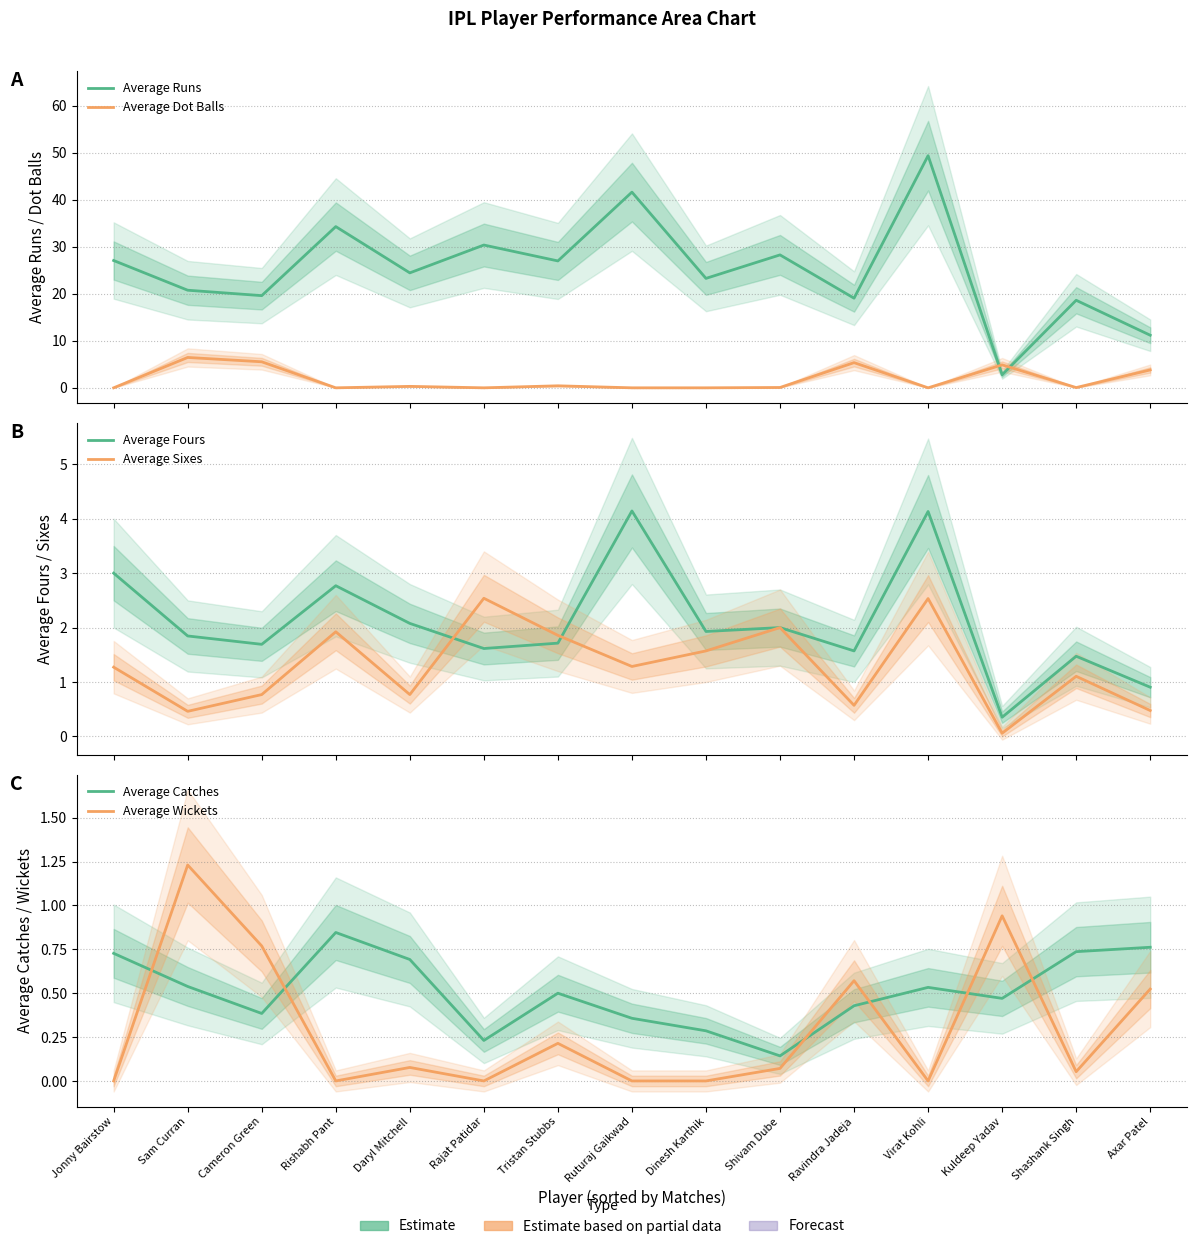

Reading right to left, what are all the values shown in this chart?

Average Runs: Axar Patel=11.2	Shashank Singh=18.6	Kuldeep Yadav=2.8	Virat Kohli=49.4	Ravindra Jadeja=19.1	Shivam Dube=28.3	Dinesh Karthik=23.3	Ruturaj Gaikwad=41.6	Tristan Stubbs=27.0	Rajat Patidar=30.4	Daryl Mitchell=24.5	Rishabh Pant=34.3	Cameron Green=19.6	Sam Curran=20.8	Jonny Bairstow=27.1
Average Dot Balls: Axar Patel=3.8	Shashank Singh=0.1	Kuldeep Yadav=4.9	Virat Kohli=0.0	Ravindra Jadeja=5.4	Shivam Dube=0.1	Dinesh Karthik=0.0	Ruturaj Gaikwad=0.0	Tristan Stubbs=0.4	Rajat Patidar=0.0	Daryl Mitchell=0.3	Rishabh Pant=0.0	Cameron Green=5.5	Sam Curran=6.5	Jonny Bairstow=0.0
Average Fours: Axar Patel=0.9	Shashank Singh=1.5	Kuldeep Yadav=0.4	Virat Kohli=4.1	Ravindra Jadeja=1.6	Shivam Dube=2.0	Dinesh Karthik=1.9	Ruturaj Gaikwad=4.1	Tristan Stubbs=1.7	Rajat Patidar=1.6	Daryl Mitchell=2.1	Rishabh Pant=2.8	Cameron Green=1.7	Sam Curran=1.8	Jonny Bairstow=3.0
Average Sixes: Axar Patel=0.5	Shashank Singh=1.1	Kuldeep Yadav=0.1	Virat Kohli=2.5	Ravindra Jadeja=0.6	Shivam Dube=2.0	Dinesh Karthik=1.6	Ruturaj Gaikwad=1.3	Tristan Stubbs=1.9	Rajat Patidar=2.5	Daryl Mitchell=0.8	Rishabh Pant=1.9	Cameron Green=0.8	Sam Curran=0.5	Jonny Bairstow=1.3
Average Catches: Axar Patel=0.8	Shashank Singh=0.7	Kuldeep Yadav=0.5	Virat Kohli=0.5	Ravindra Jadeja=0.4	Shivam Dube=0.1	Dinesh Karthik=0.3	Ruturaj Gaikwad=0.4	Tristan Stubbs=0.5	Rajat Patidar=0.2	Daryl Mitchell=0.7	Rishabh Pant=0.8	Cameron Green=0.4	Sam Curran=0.5	Jonny Bairstow=0.7
Average Wickets: Axar Patel=0.5	Shashank Singh=0.1	Kuldeep Yadav=0.9	Virat Kohli=0.0	Ravindra Jadeja=0.6	Shivam Dube=0.1	Dinesh Karthik=0.0	Ruturaj Gaikwad=0.0	Tristan Stubbs=0.2	Rajat Patidar=0.0	Daryl Mitchell=0.1	Rishabh Pant=0.0	Cameron Green=0.8	Sam Curran=1.2	Jonny Bairstow=0.0